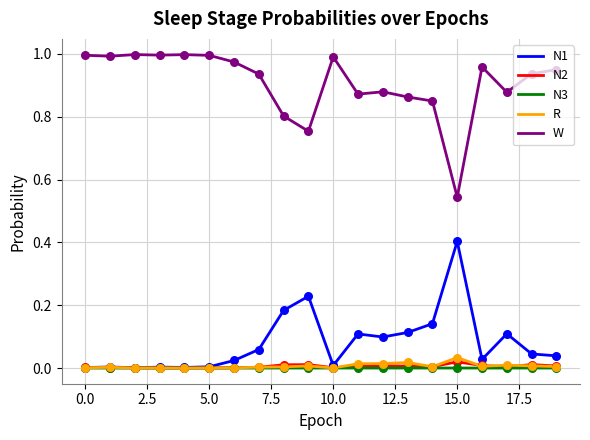

True or false: W and N2 cross at least once.

False